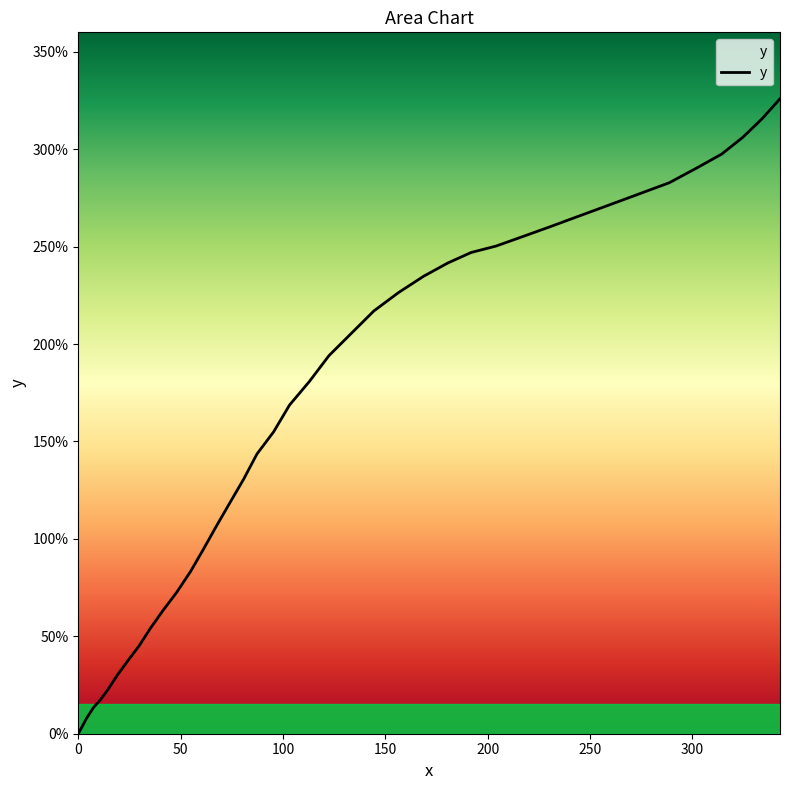

What is the greatest value displayed?

325.9